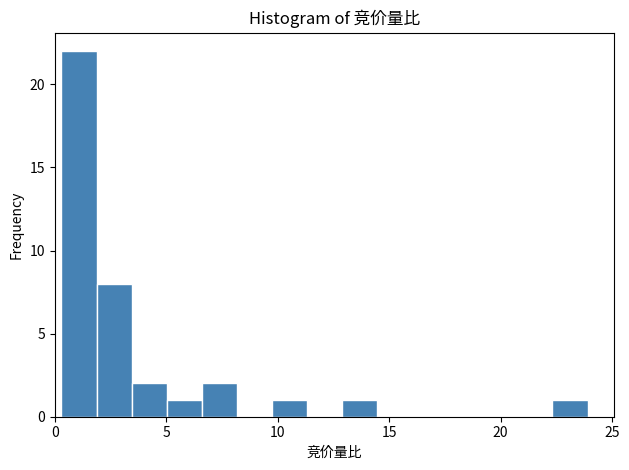

Around what value on the x-axis is the tallest bar? Give the approximate position of its centre, as read against the axis.

1.0